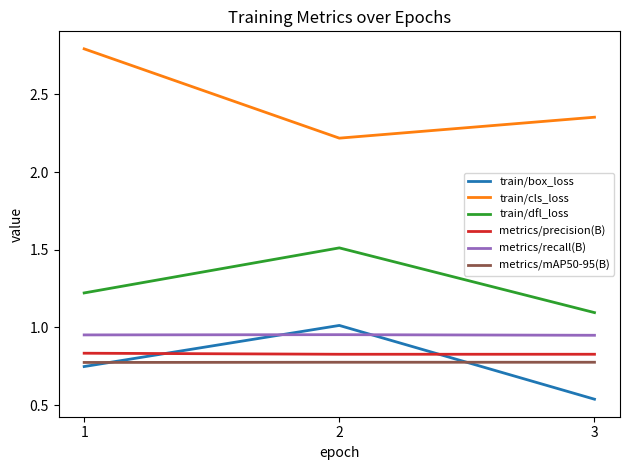

What is the difference between the train/dfl_loss values at 2 and 3?

0.4